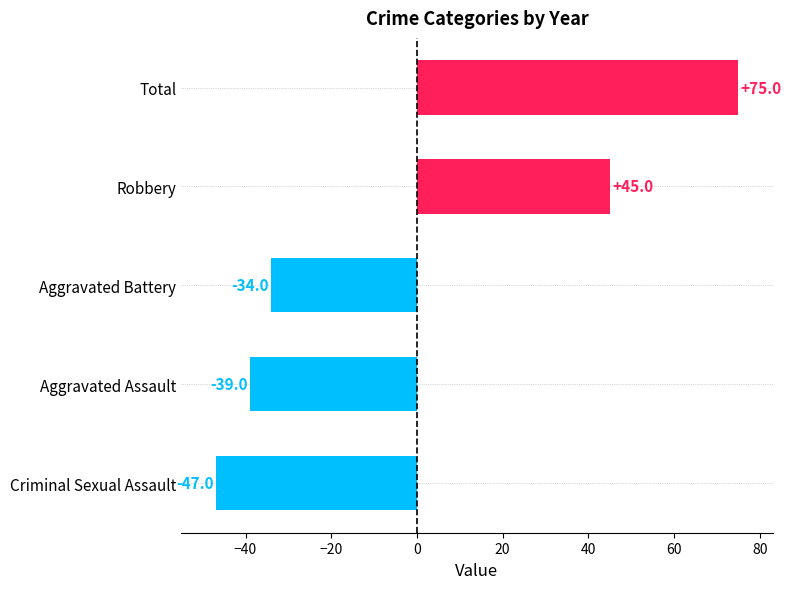

How many bars are there in total?

5